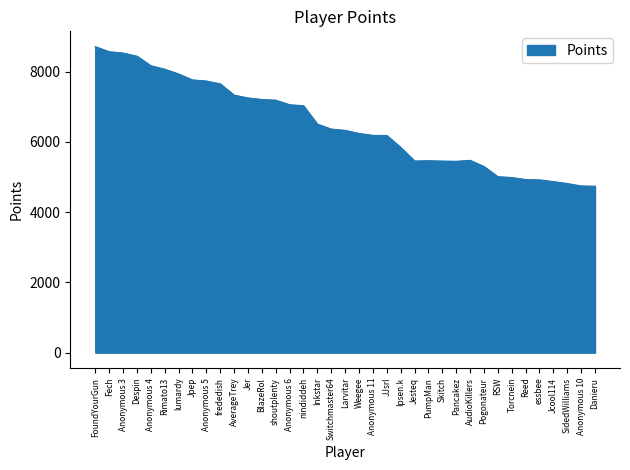

What is the greatest value displayed?

8708